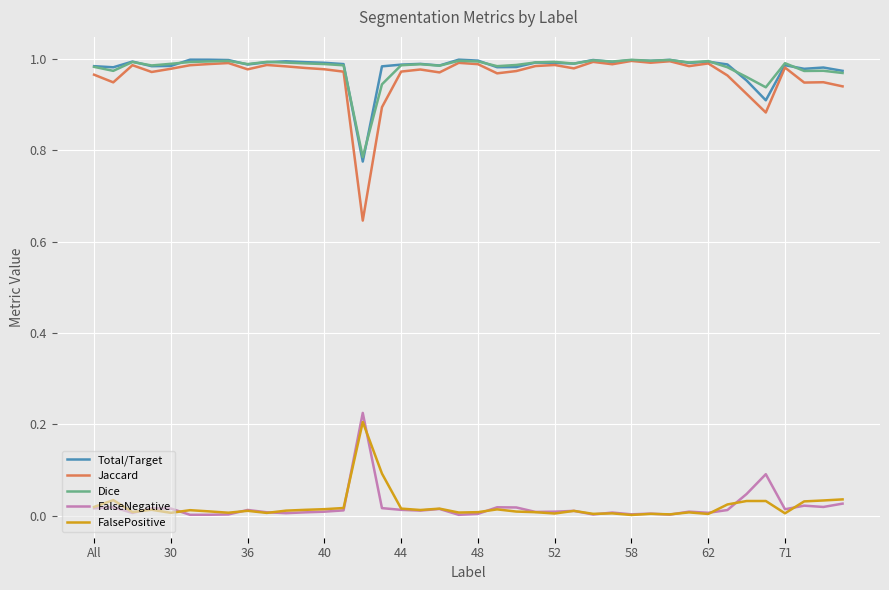

True or false: Dice and FalsePositive cross at least once.

False